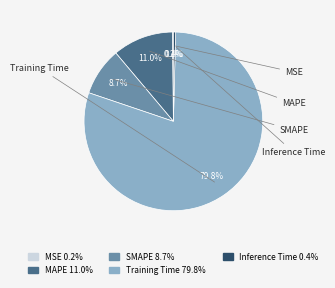

Which category has the smallest portion of the pie?

MSE